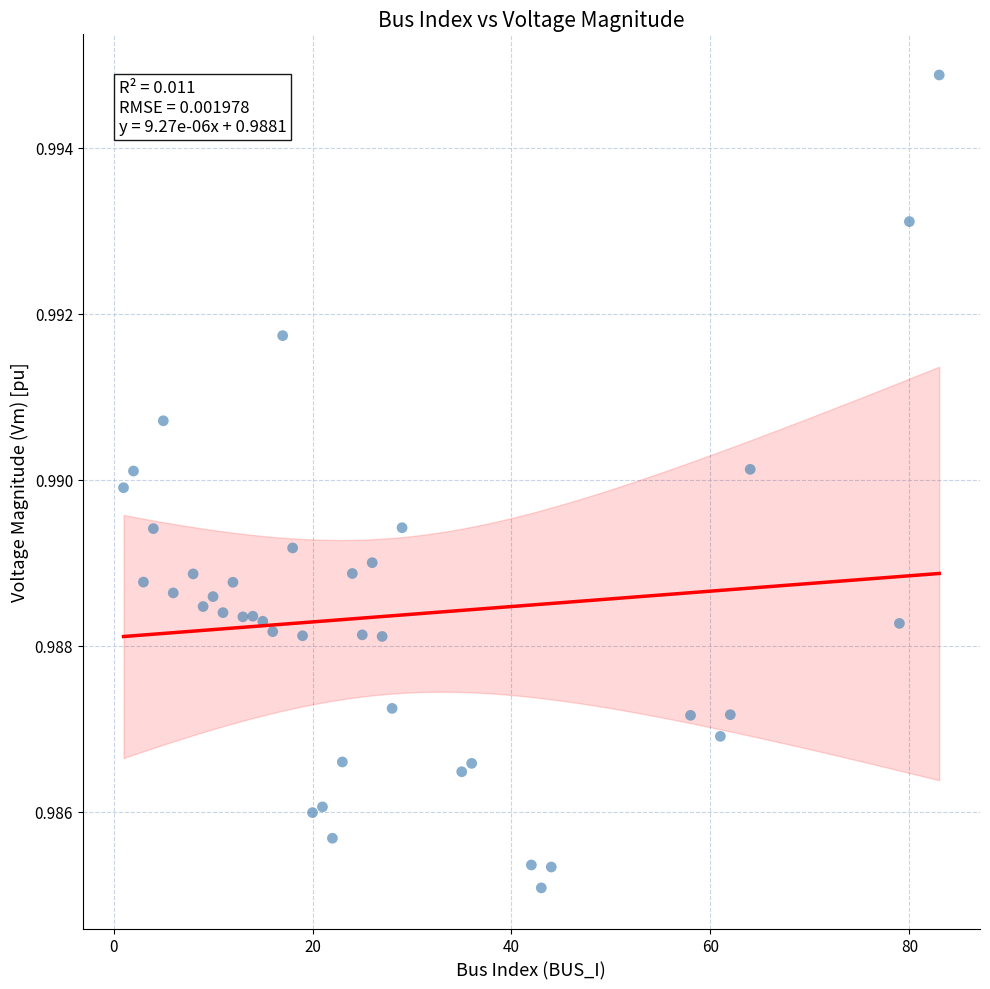

What is the range of X values (max minus min)?

82.0